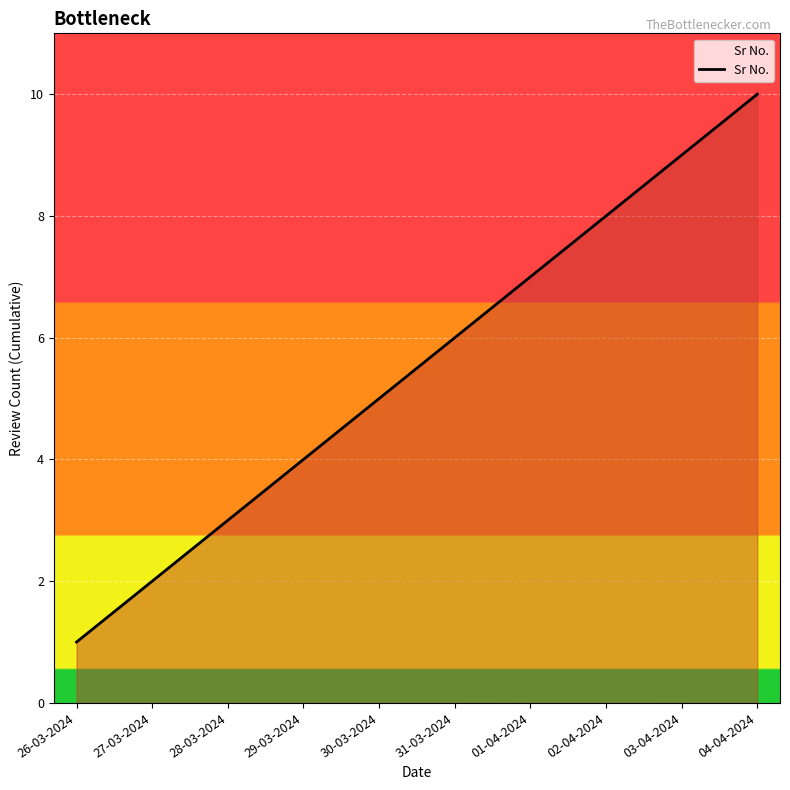

True or false: there are more than 0 points higher than both neighbors.

False